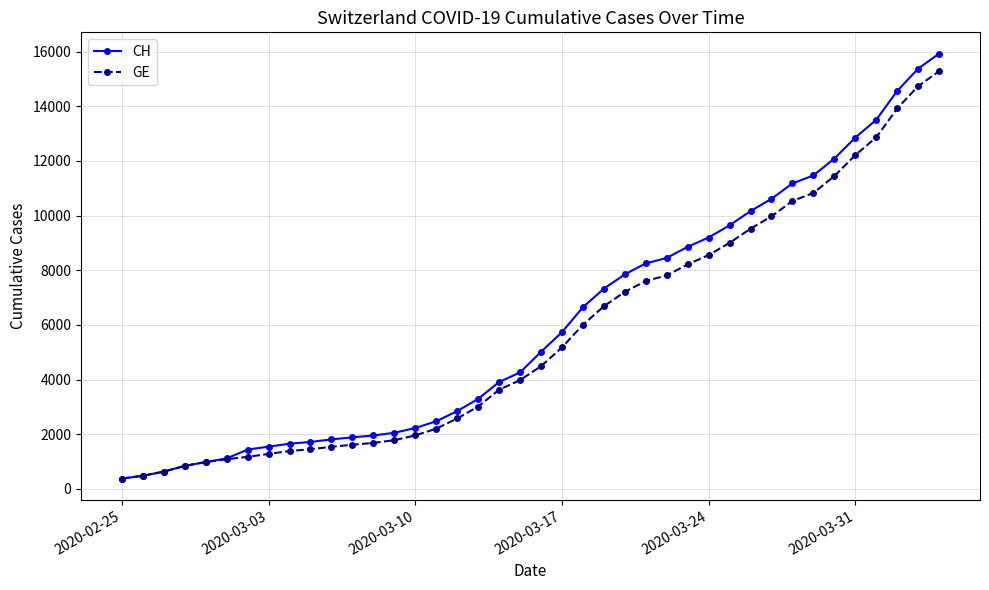

What is the value of the GE point at the 37th from the left?

12863